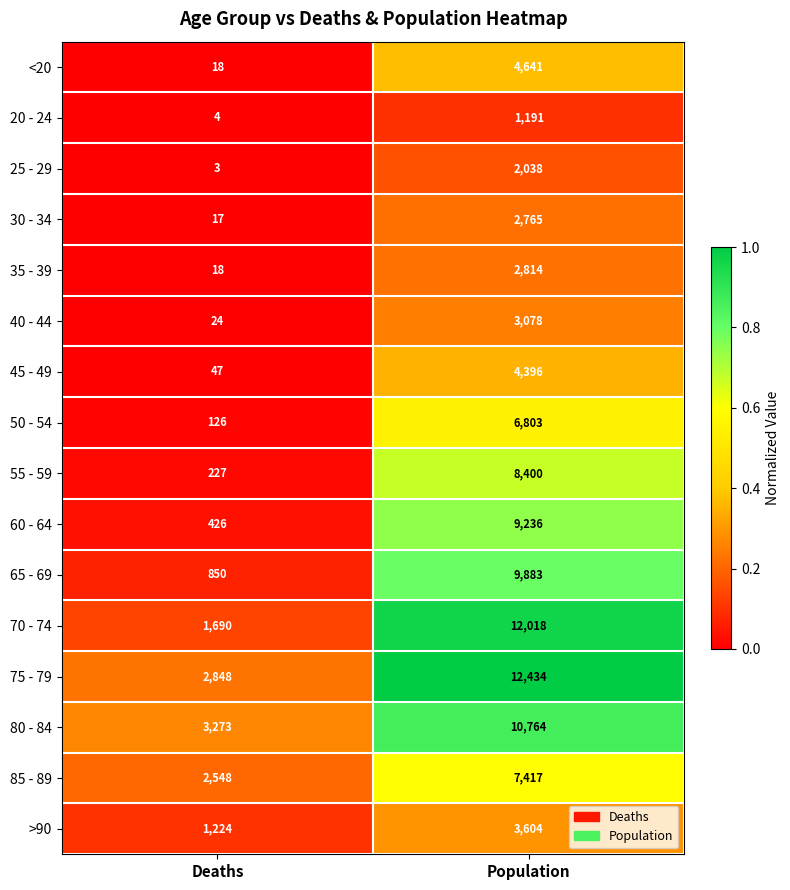

List the series in order of their peak value, lowest first.

20 - 24, 25 - 29, 30 - 34, 35 - 39, 40 - 44, >90, 45 - 49, <20, 50 - 54, 85 - 89, 55 - 59, 60 - 64, 65 - 69, 80 - 84, 70 - 74, 75 - 79